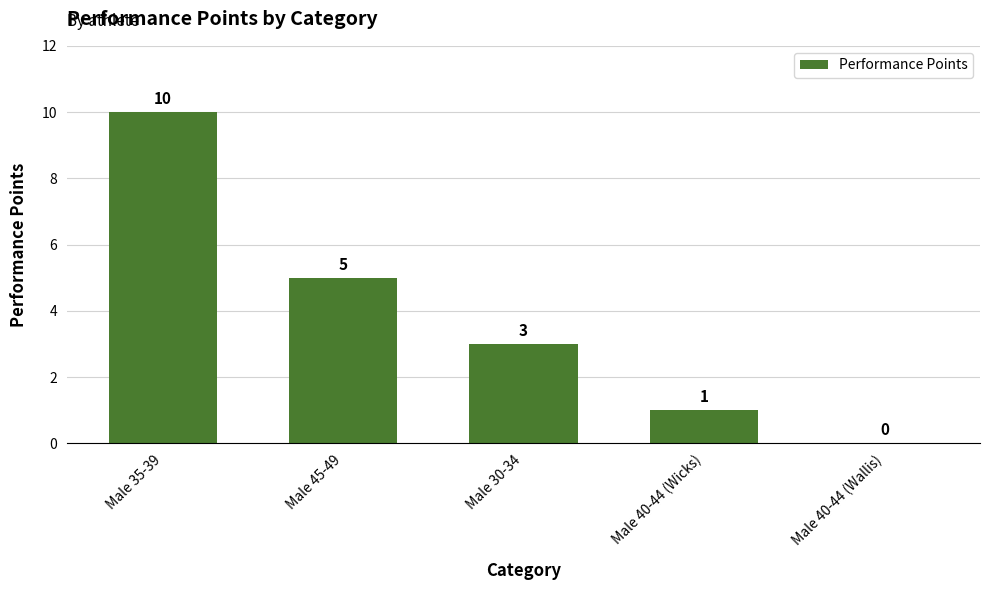

Approximately how many times larger is the value at Male 40-44 (Wicks) compared to Male 35-39?

0.1